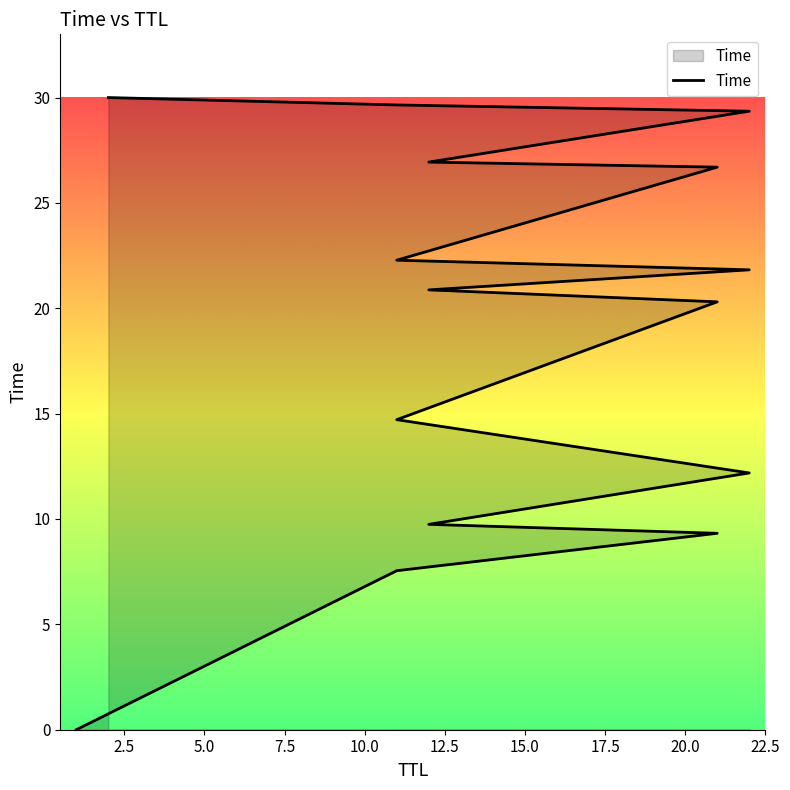

What is the change in value from 5.0 to 22.5?

+13.0